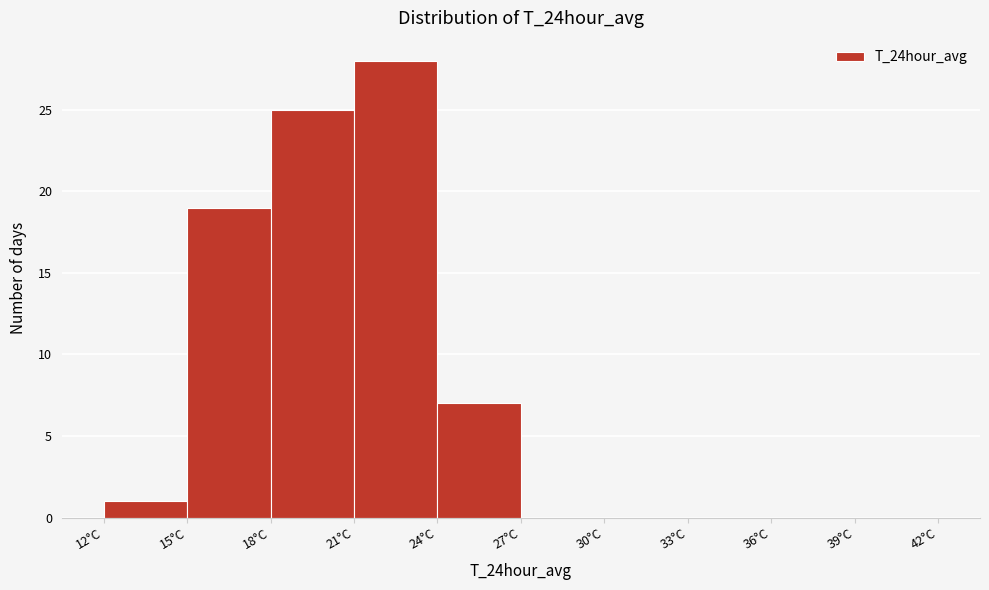

Reading left to right, list every bar in this chart as the range it spans on the x-axis followed by its height. The values are not printed on the chart, so give them approximately, as read against the axis.

12 to 15: 1
15 to 18: 19
18 to 21: 25
21 to 24: 28
24 to 27: 7
27 to 30: 0
30 to 33: 0
33 to 36: 0
36 to 39: 0
39 to 42: 0